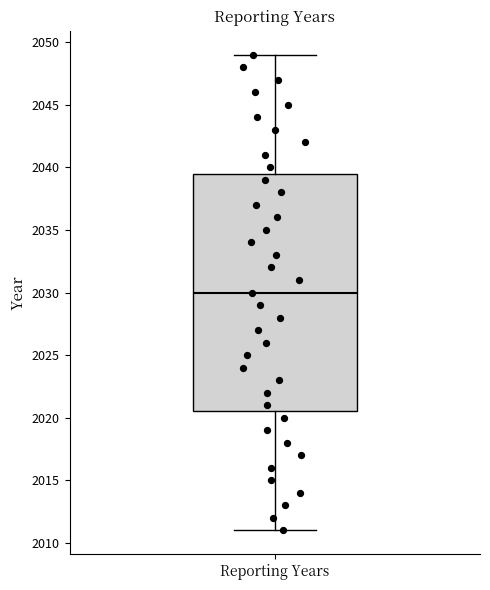

Read this box plot against the y-axis: the position of the median line, the range covered by the box, and the ends of both whiskers. The values are not printed on the chart, so give them approximately, as read against the axis.

median 2030.0, box 2020.5 to 2039.5, whiskers 2011.0 to 2049.0